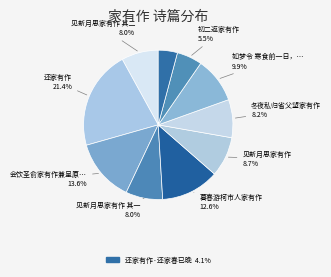

Is there any slice that represents more than half of the pie?

No